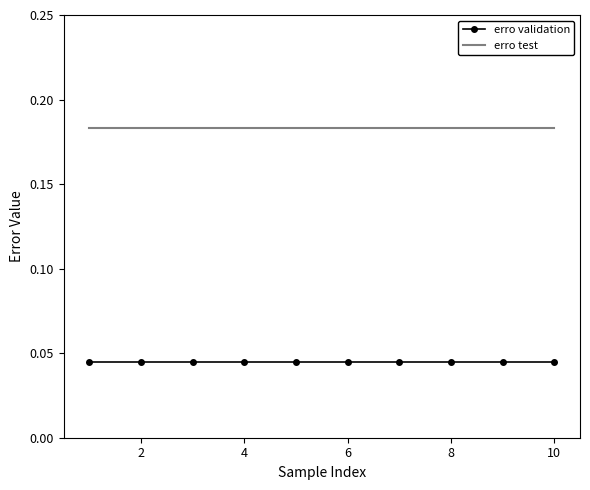

At how many categories does at least one series exceed 0?

10